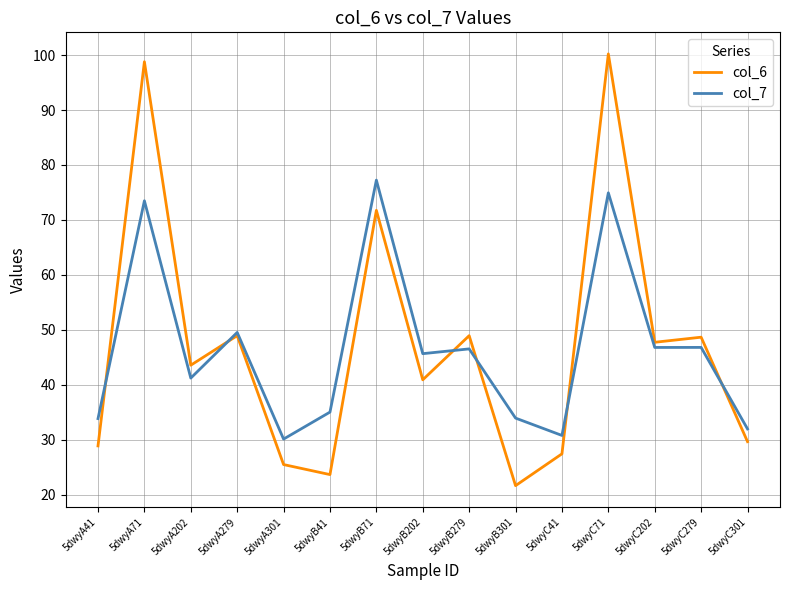

At which category does the chart reach its minimum across all series?

5dwyB301